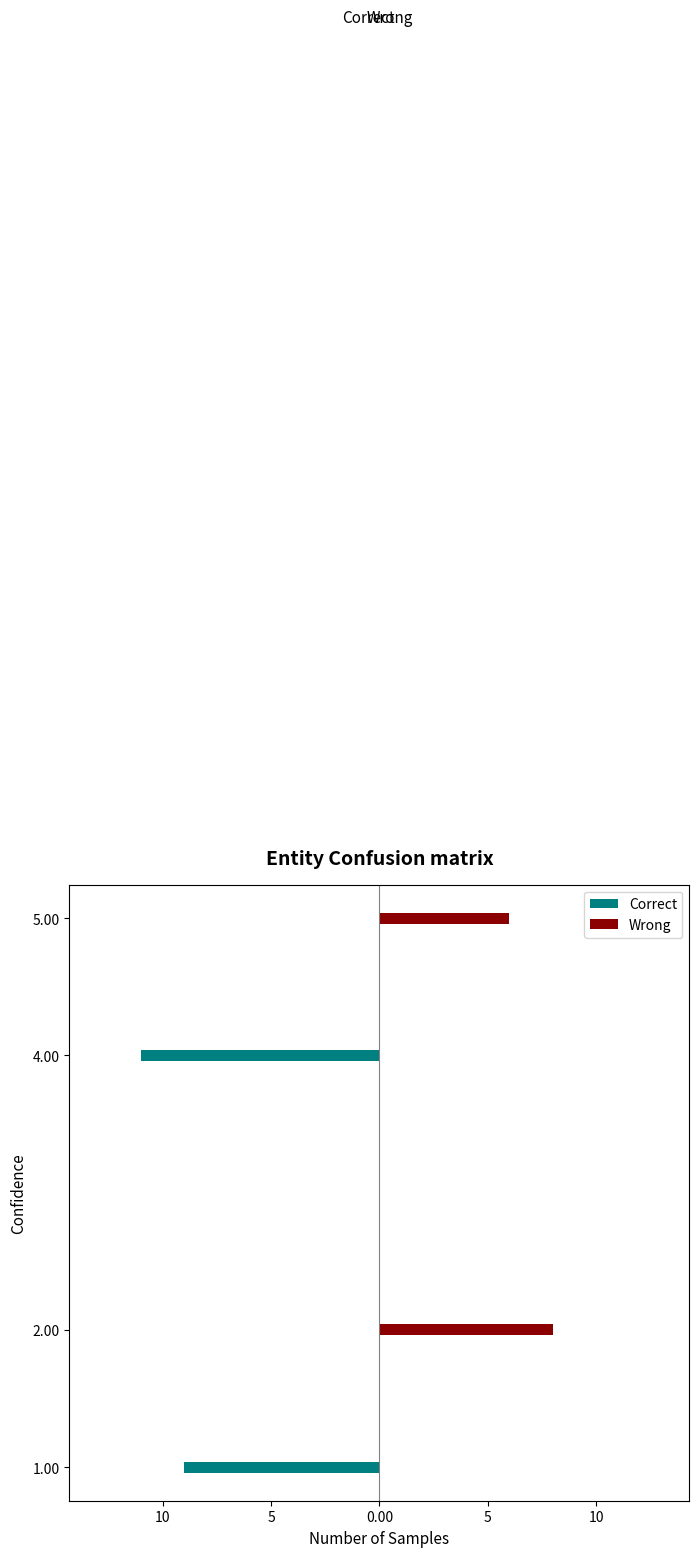

The value of Wrong at 5.00 is 2. True or false?

False